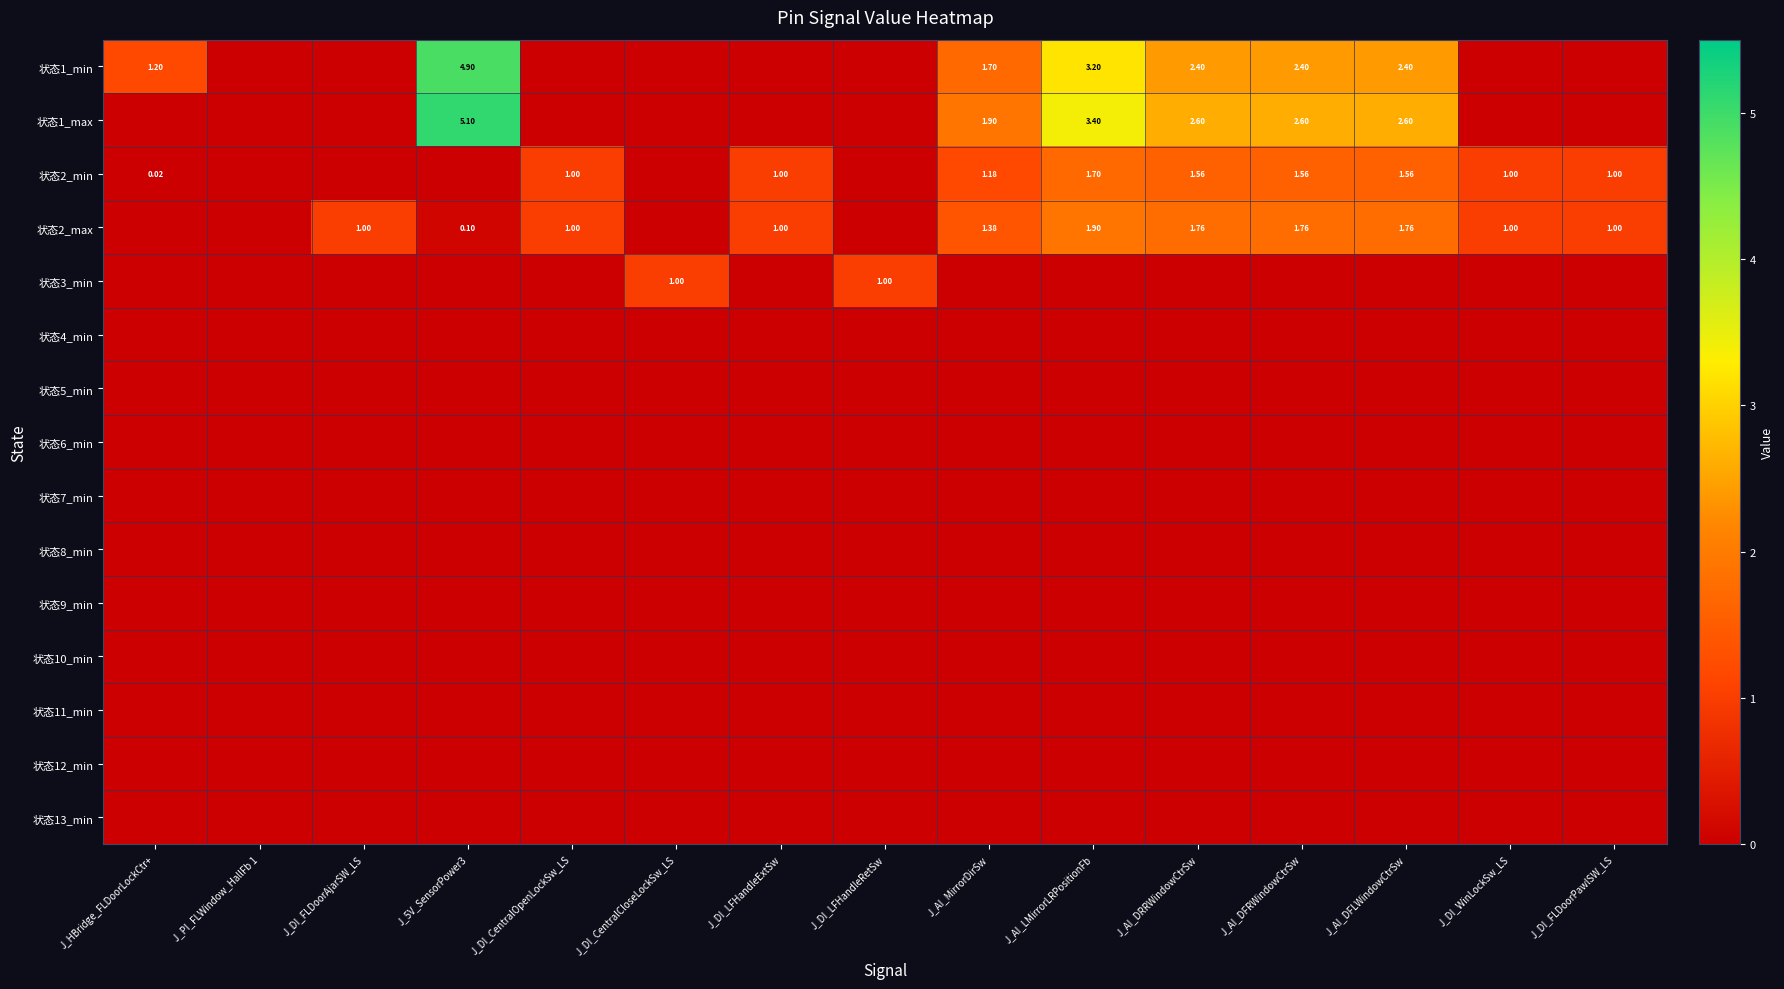

What is the spread (max minus min) of values at J_DI_WinLockSw_LS?

1.0